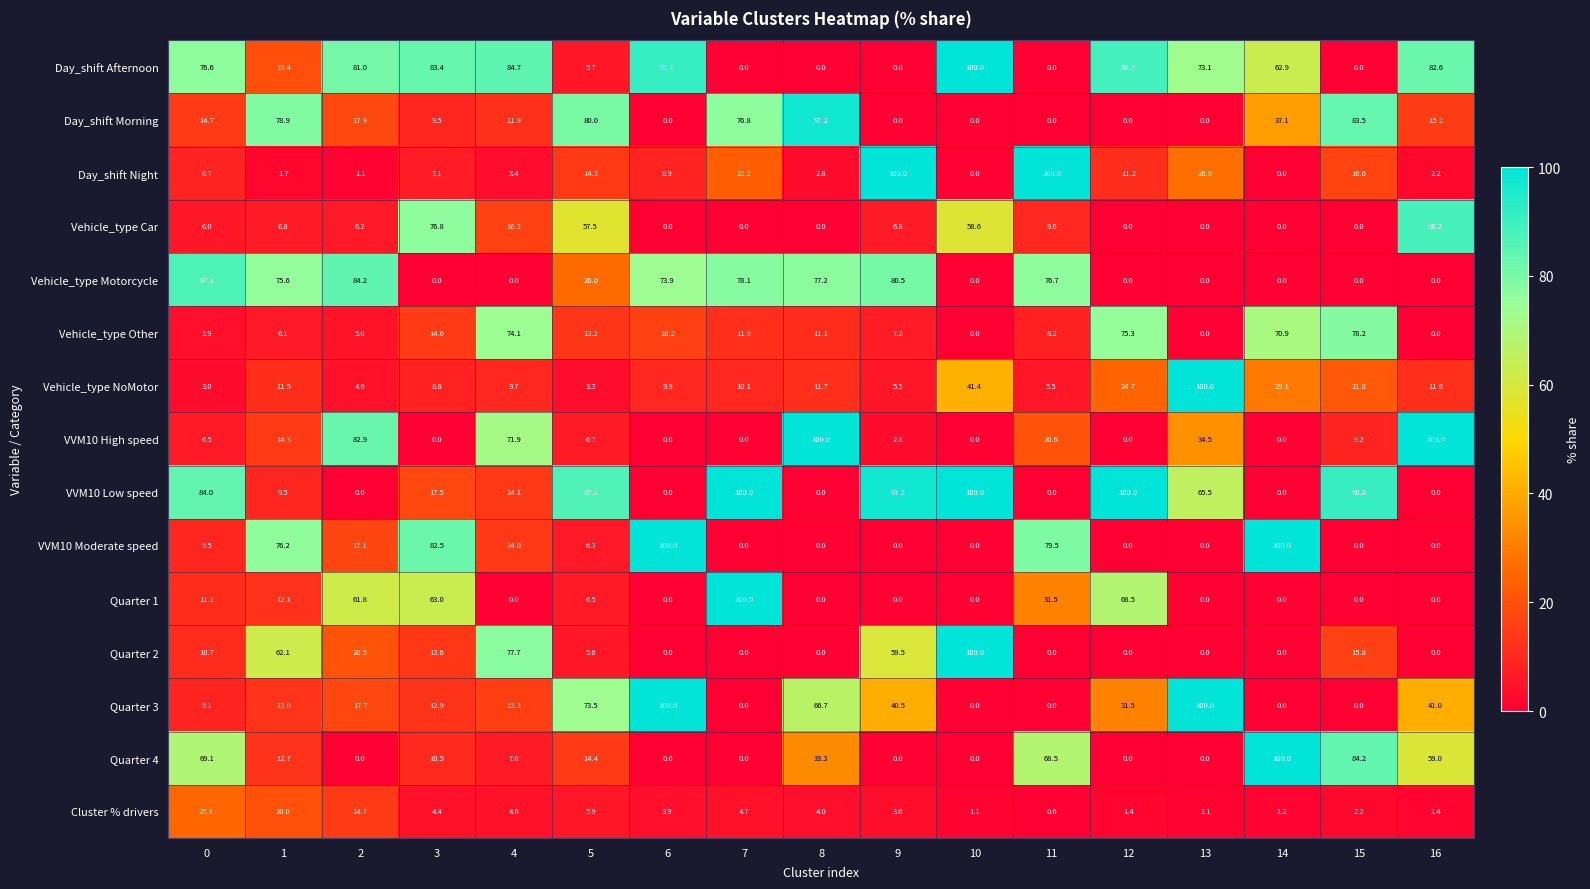

What is the maximum value shown in the chart?

100.0